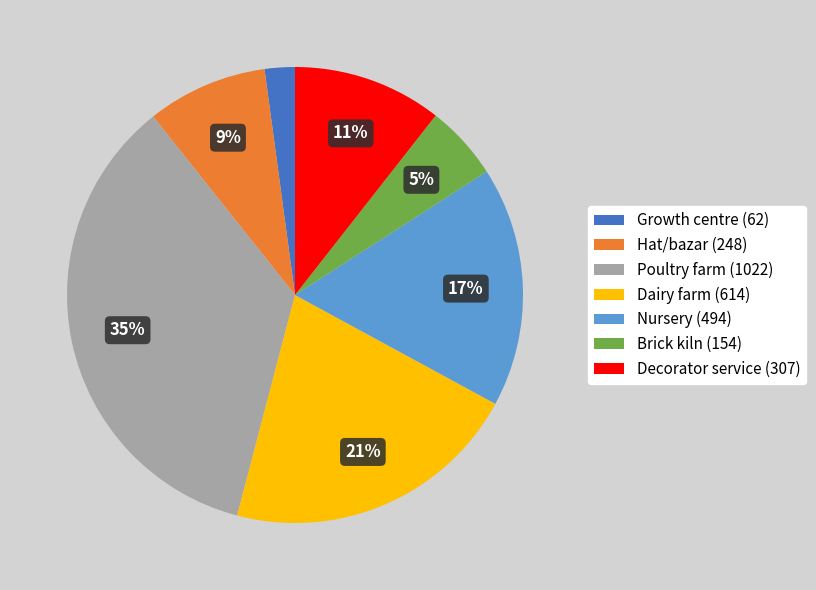

To the nearest percent, what is the difference between the Nursery and Poultry farm slice percentages?

18%